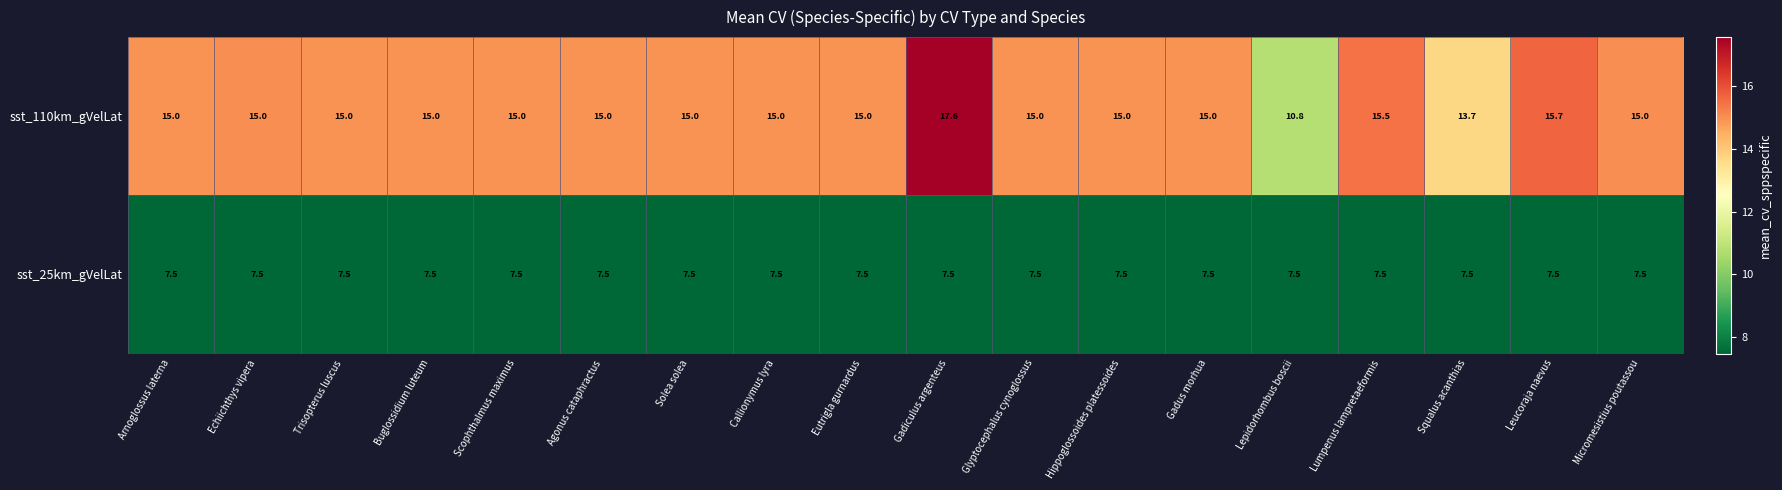

What is the maximum value shown in the chart?

17.6